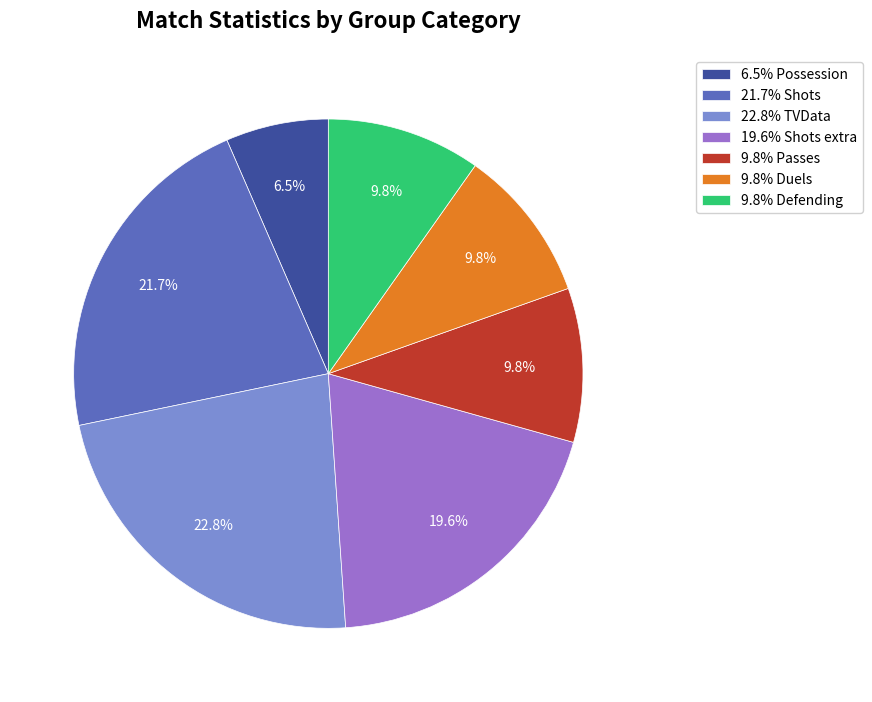

What is the smallest slice in the pie chart?

6.5% Possession